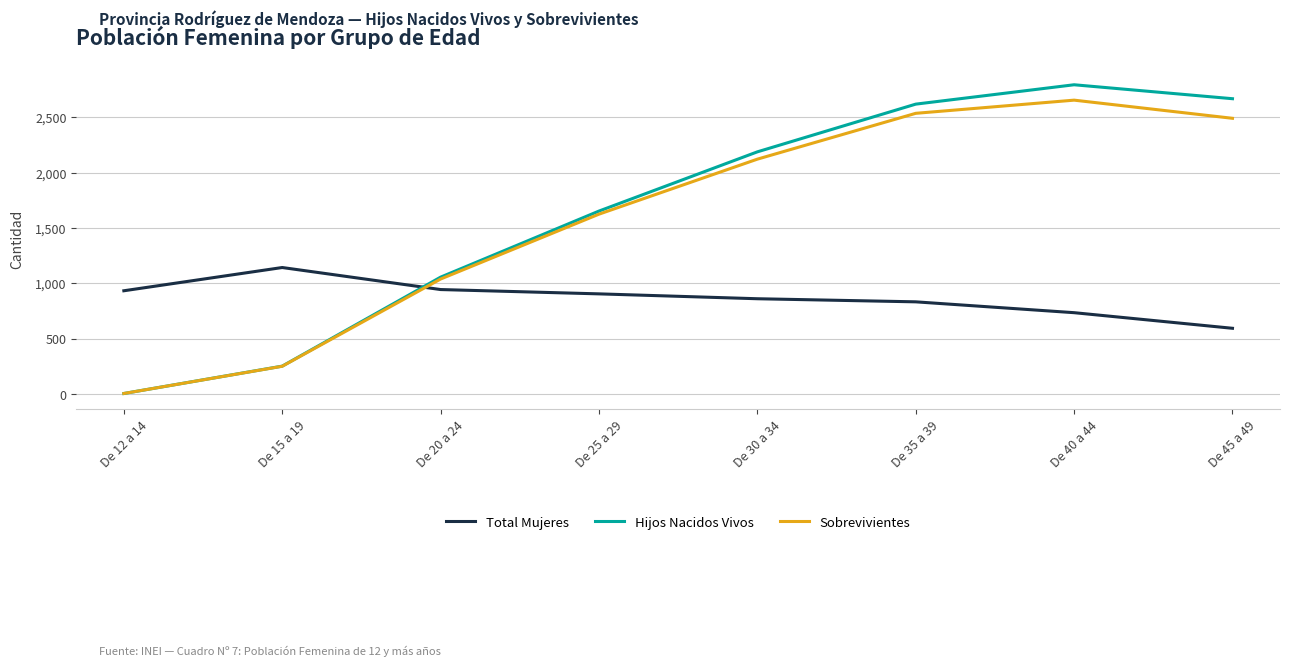

How many intersections are there between Hijos Nacidos Vivos and Total Mujeres?

1